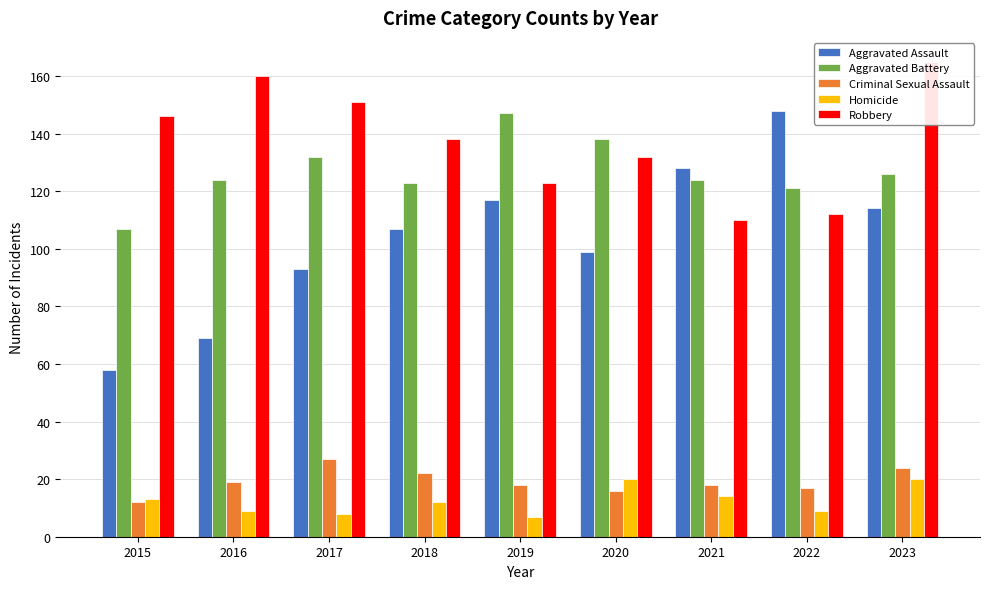

The value of Criminal Sexual Assault at 2020 is 26. True or false?

False